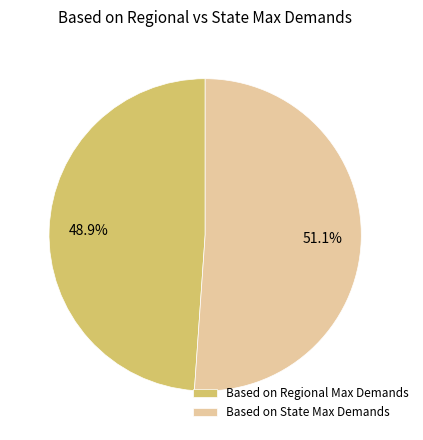

To the nearest percent, what is the combined percentage of Based on State Max Demands and Based on Regional Max Demands?

100%